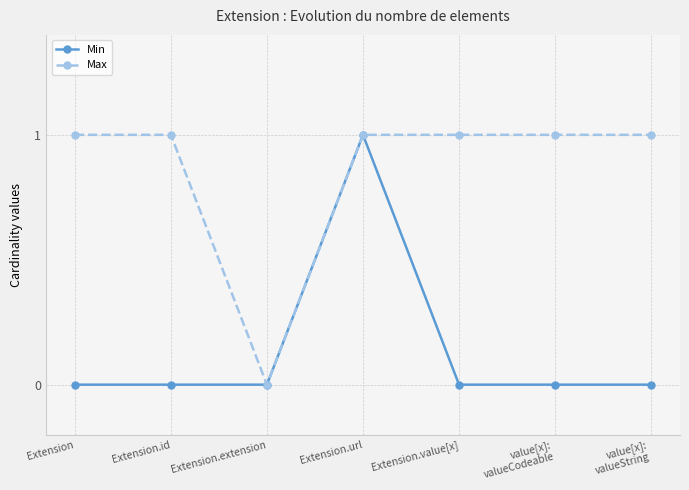

At which label does Min reach its peak?

Extension.url